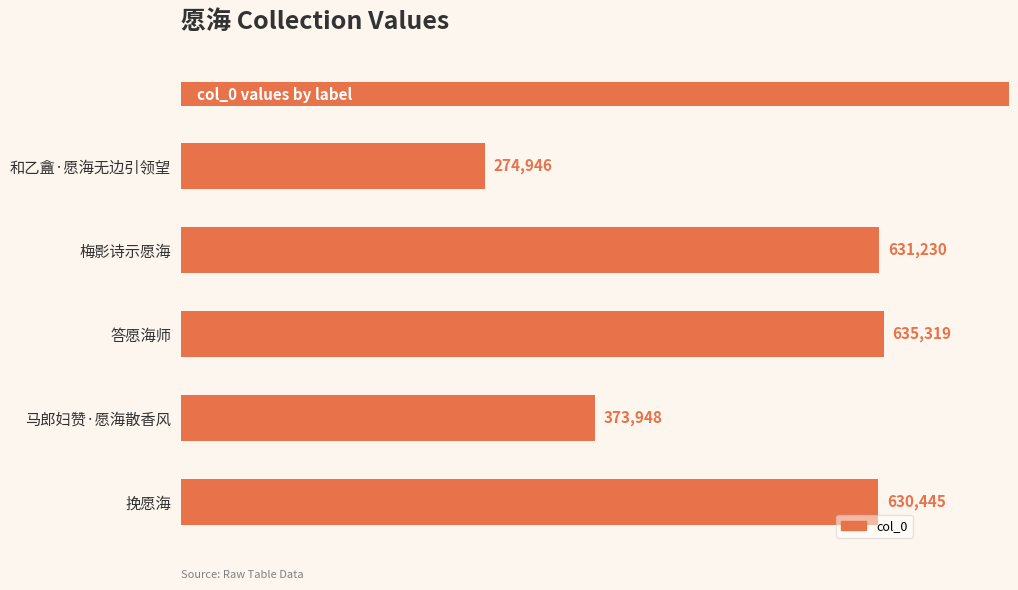

What is the difference between the values at 答愿海师 and 马郎妇赞·愿海散香风?

261371